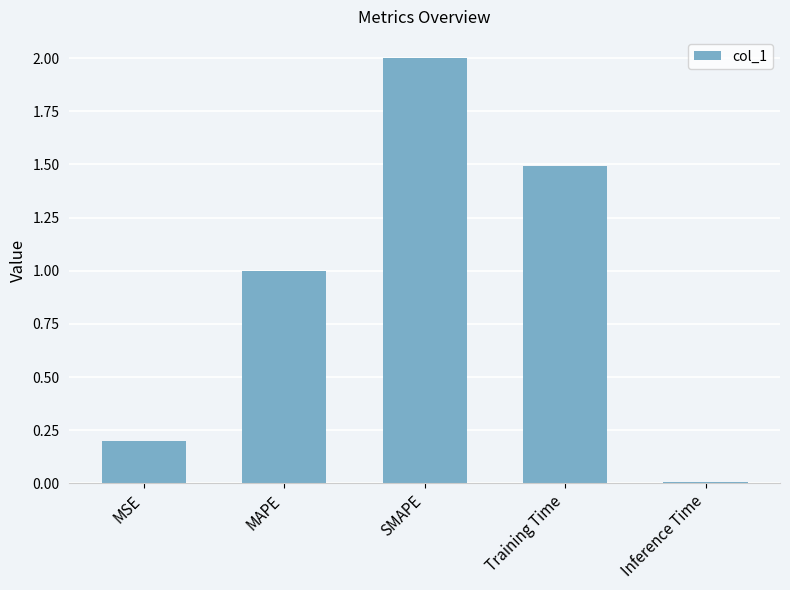

What position from the left is Training Time?

4